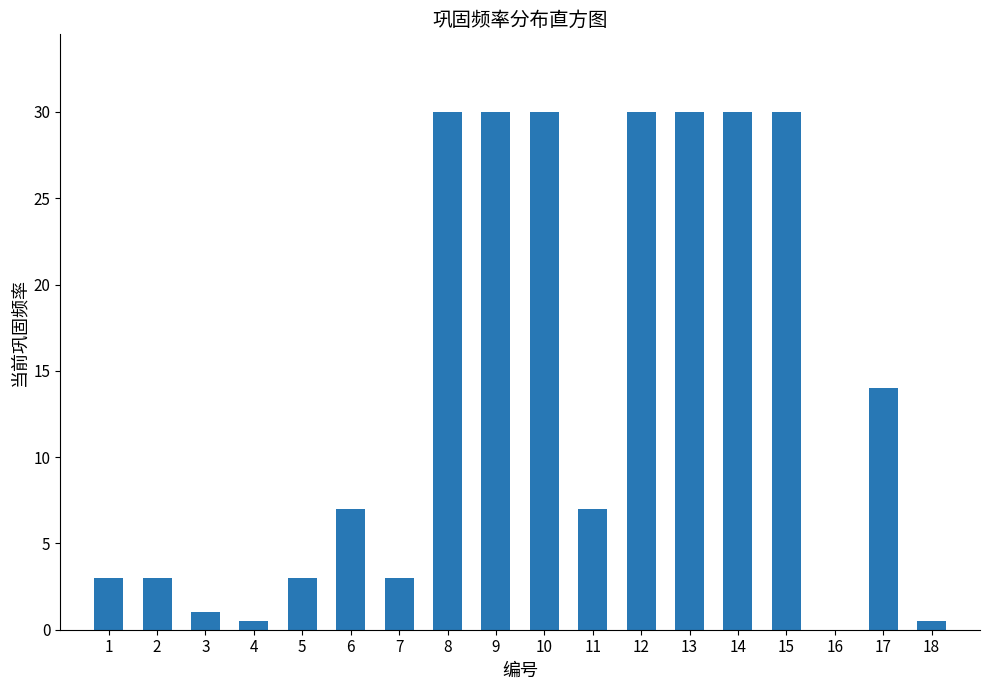

Reading left to right, what are all the values shown in this chart?

1=3.0	2=3.0	3=1.0	4=0.5	5=3.0	6=7.0	7=3.0	8=30.0	9=30.0	10=30.0	11=7.0	12=30.0	13=30.0	14=30.0	15=30.0	16=0.0	17=14.0	18=0.5